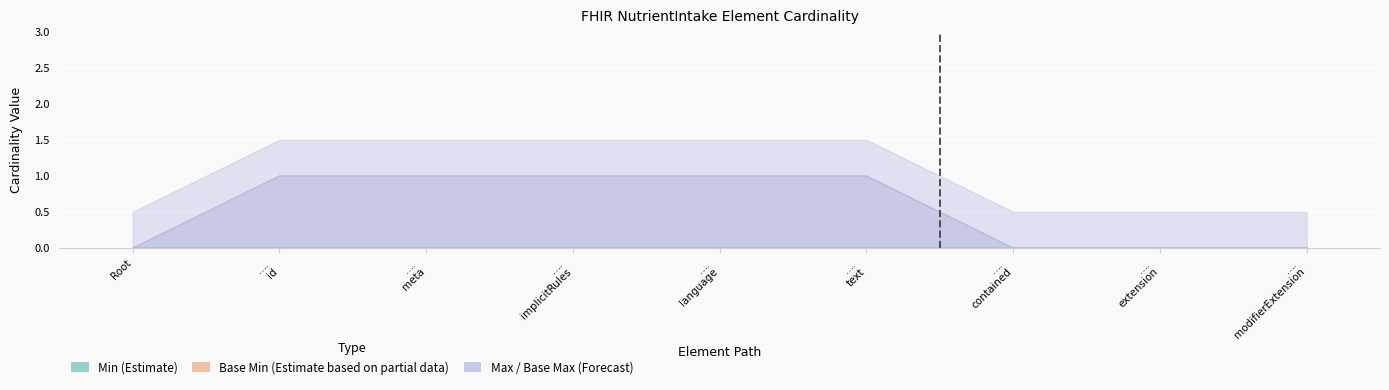

At which label does Max / Base Max (Forecast) reach its peak?

NutrientIntake.id